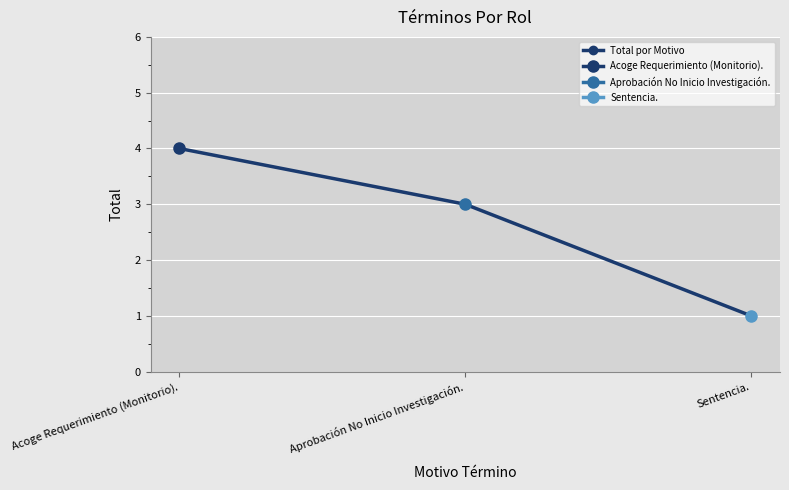

What is the change in value from Acoge Requerimiento (Monitorio). to Aprobación No Inicio Investigación.?

-1